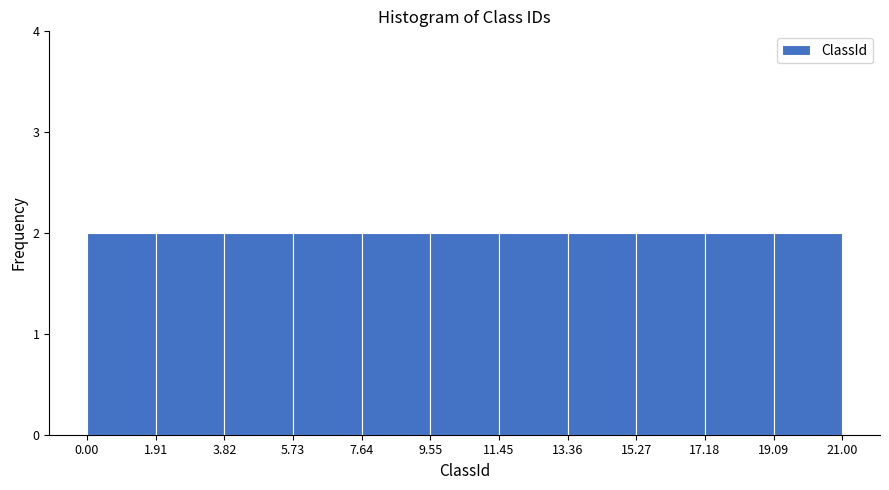

Reading left to right, transcribe this chart: for each bar, give the range it covers on the x-axis and its height. The values are not printed on the chart, so give them approximately, as read against the axis.

0.00 to 1.91: 2
1.91 to 3.82: 2
3.82 to 5.73: 2
5.73 to 7.64: 2
7.64 to 9.55: 2
9.55 to 11.45: 2
11.45 to 13.36: 2
13.36 to 15.27: 2
15.27 to 17.18: 2
17.18 to 19.09: 2
19.09 to 21.00: 2